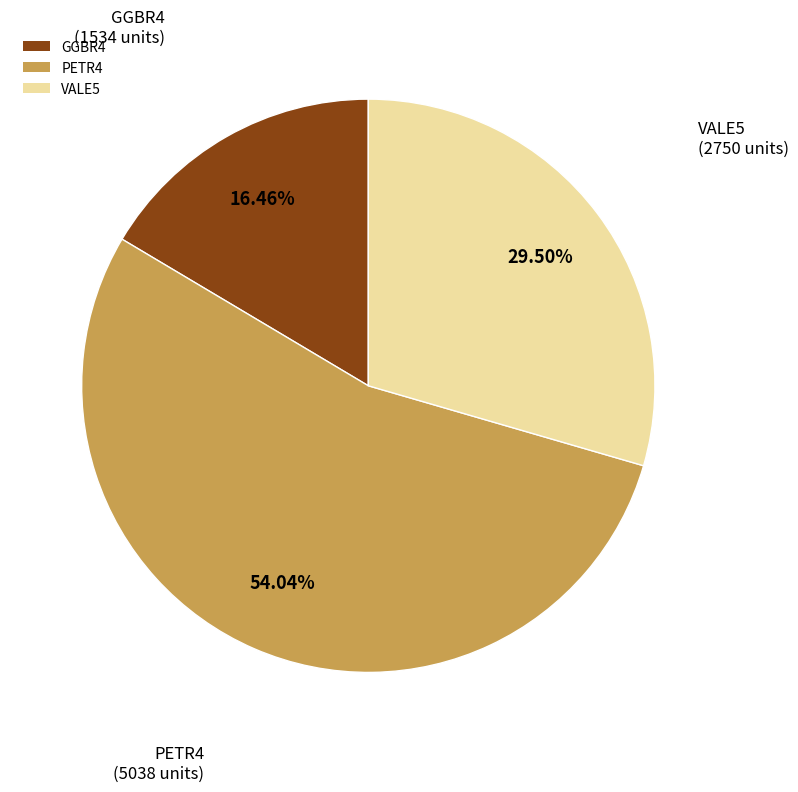

How many slices are in this pie chart?

3